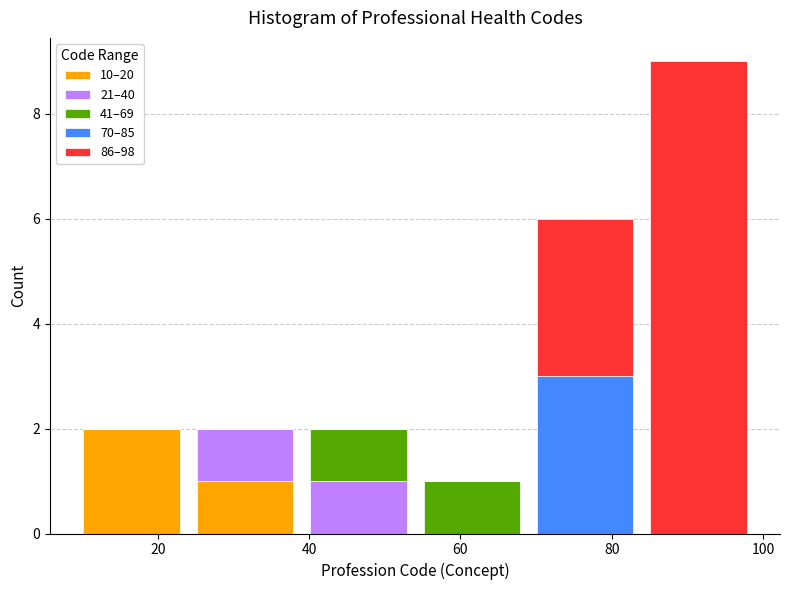

Reading left to right, transcribe this chart: for each stacked bar, give the range it covers on the x-axis and its total height. Neither the bar edges nor the heights are printed on the chart, so give them approximately, as read against the axes.

9 to 24: 2
24 to 39: 2
39 to 54: 2
54 to 69: 1
69 to 84: 6
84 to 99: 9